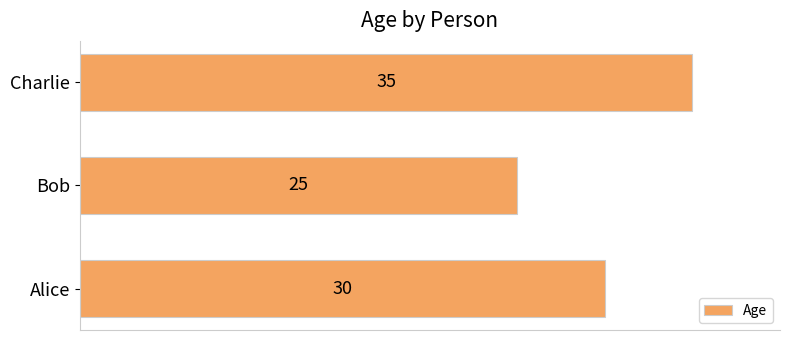

Reading bottom to top, list all the values displayed in this chart.

Alice=30	Bob=25	Charlie=35